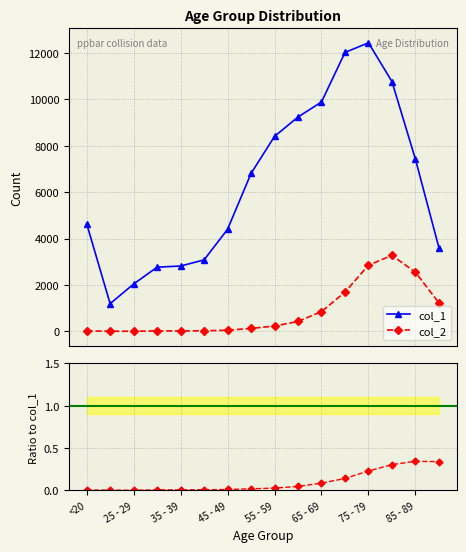

True or false: col_2 and col_1 intersect in this chart.

False